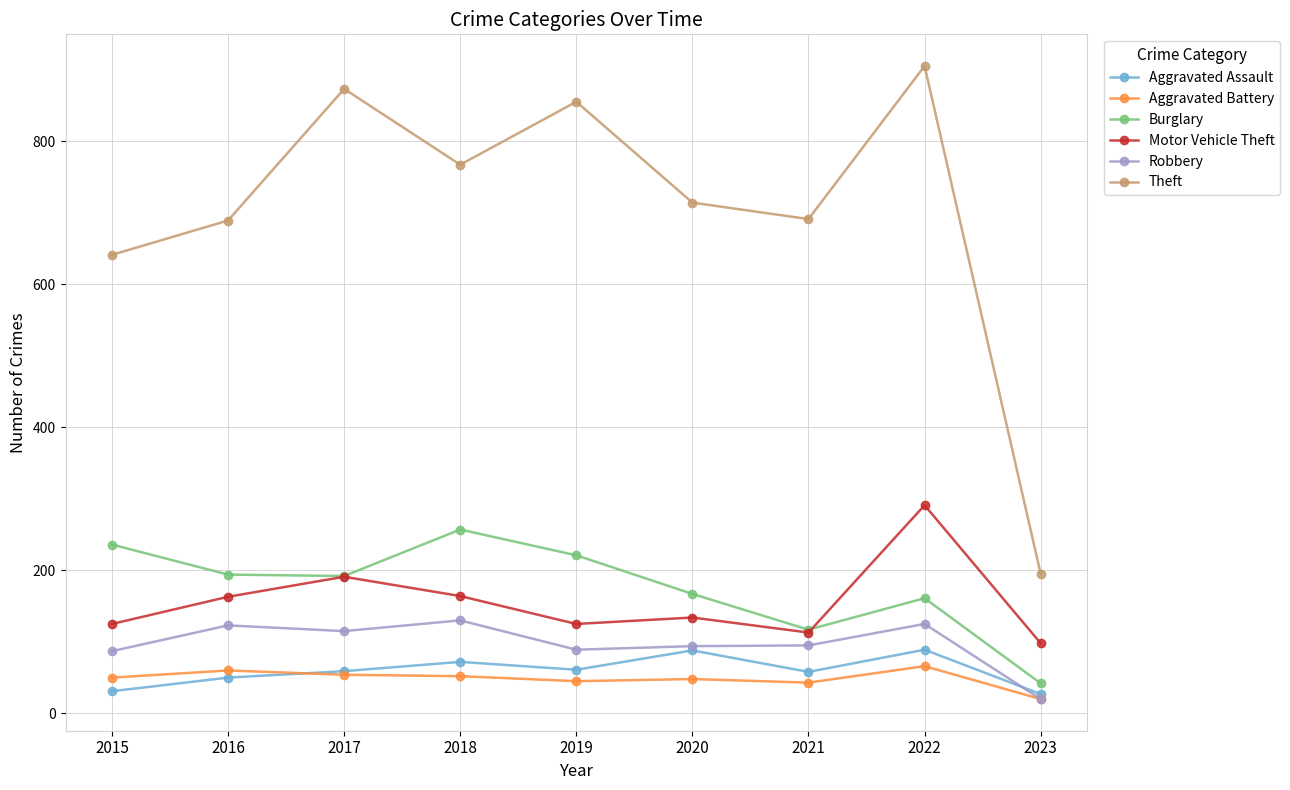

What is the total value across all series at 2022?

1637